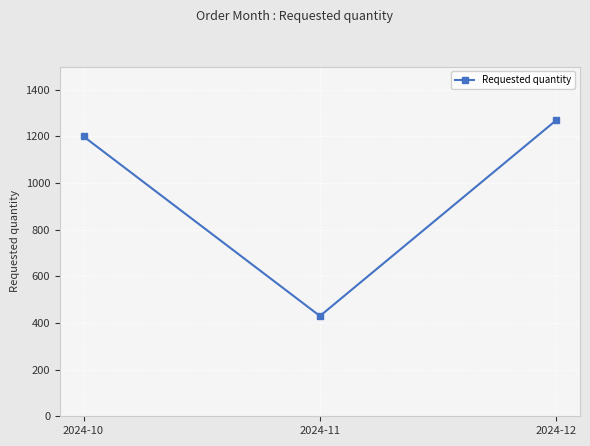

Which has a higher value, 2024-11 or 2024-10?

2024-10